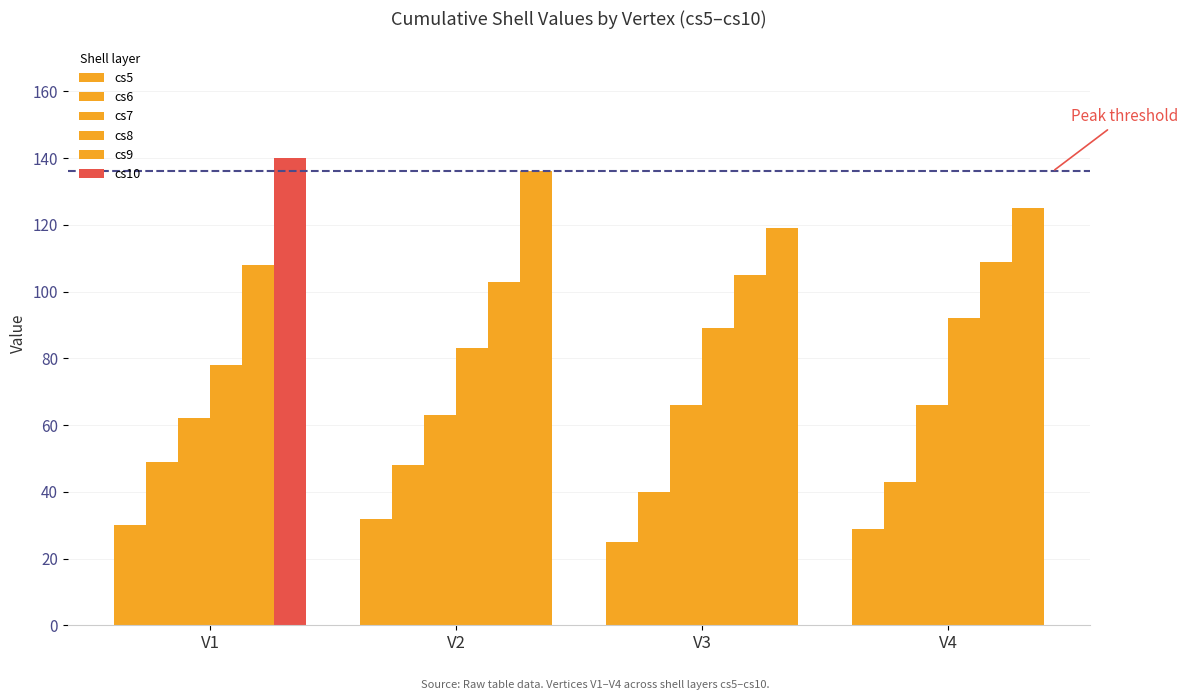

At which category does the chart reach its minimum across all series?

V3